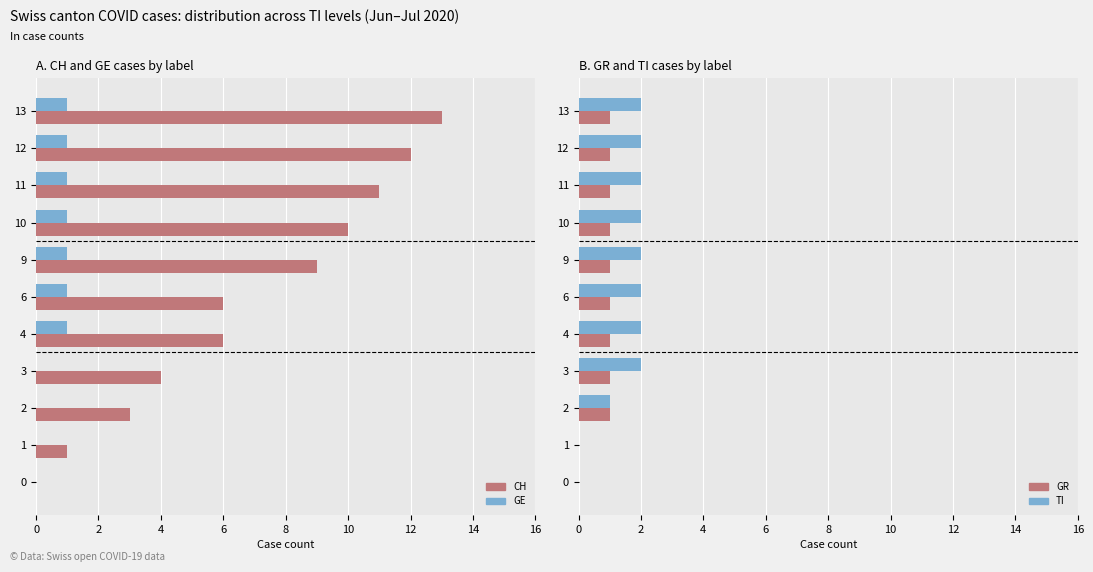

Are the bars grouped side by side (vs. stacked)?

Yes